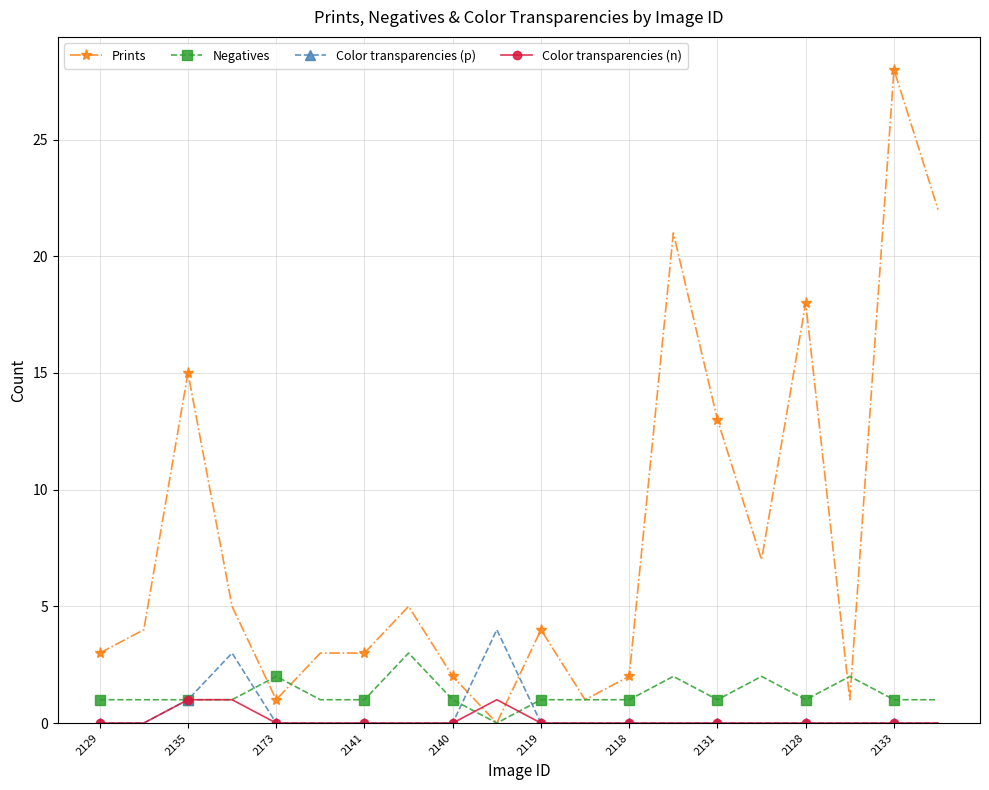

Which series has the widest spread of values?

Prints